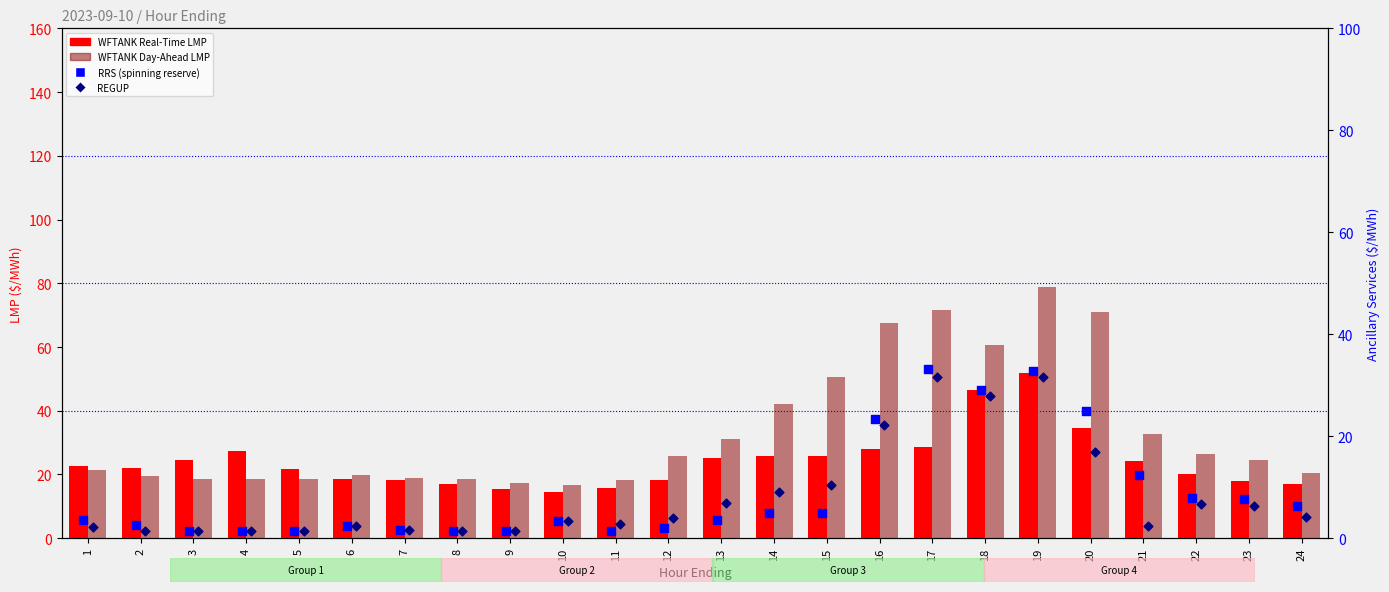

What is the total value across all series at 8?

38.4